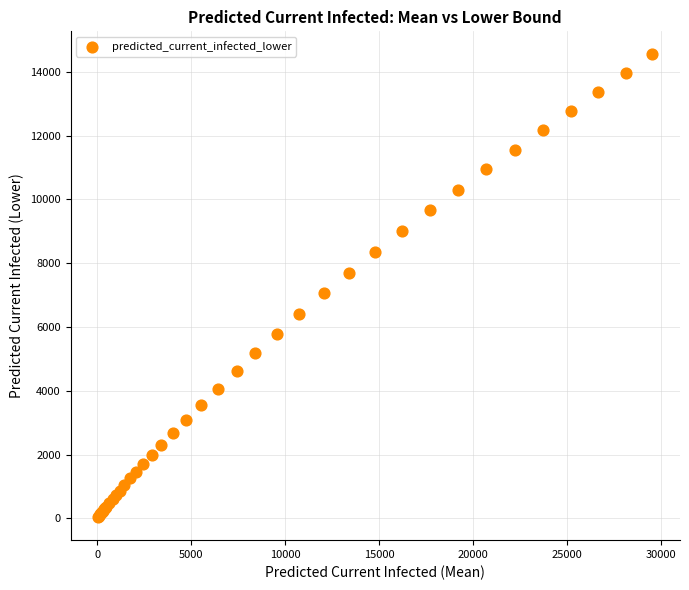

What Y value in the scatter plot is closest to 7294?

7052